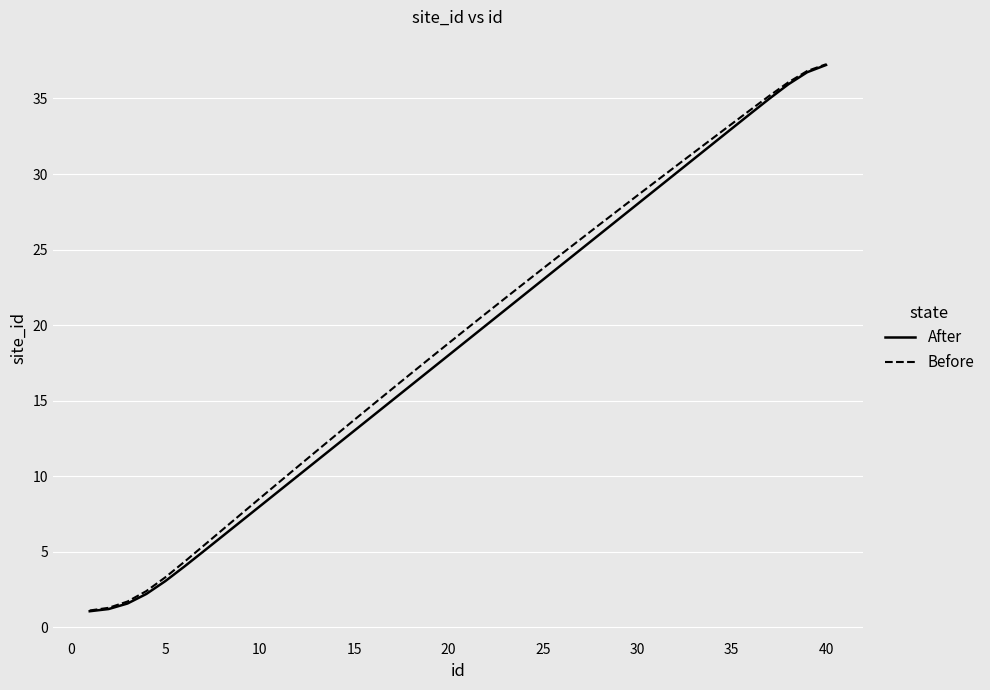

What is the sum of all After values?

743.0